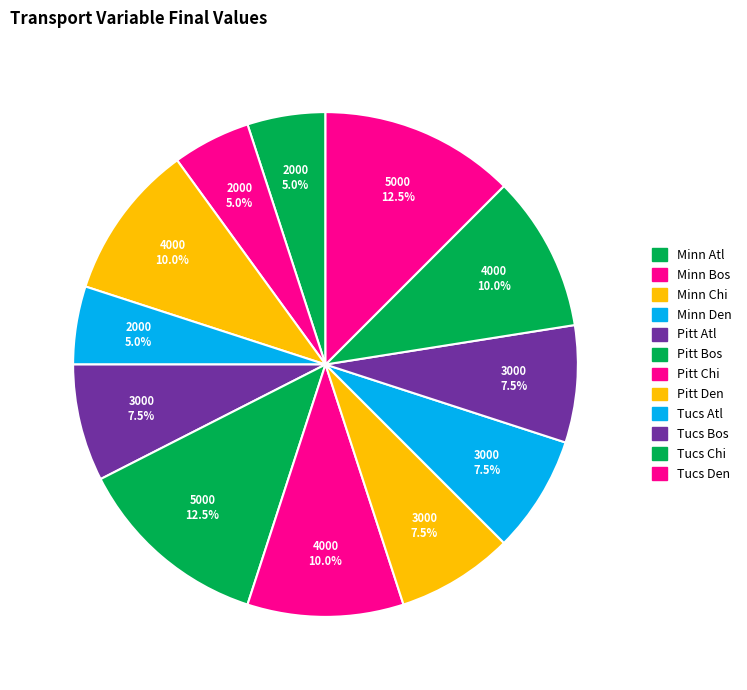

Do Minn Den and Tucs Den together represent more than half of the pie?

No